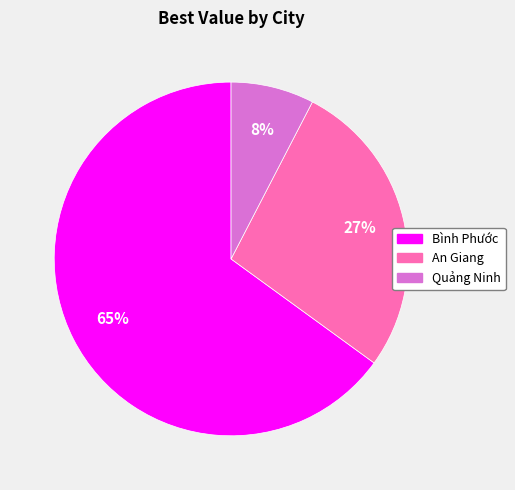

To the nearest percent, what portion does Quảng Ninh represent?

8%